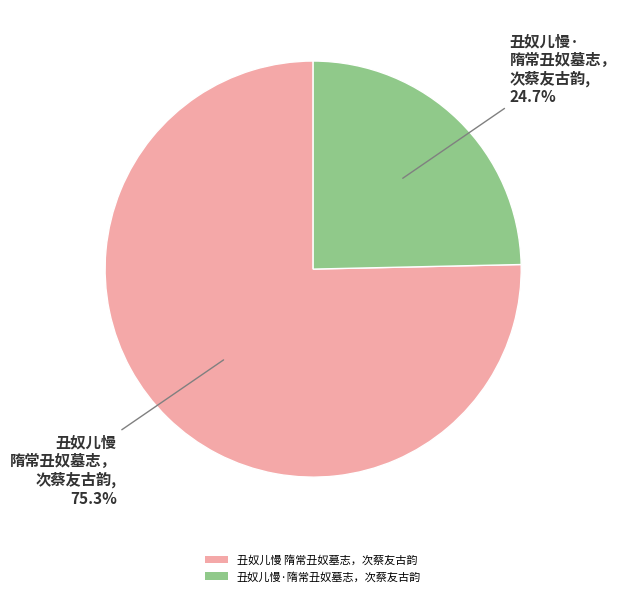

To the nearest percent, what is the difference between the 丑奴儿慢·隋常丑奴墓志，次蔡友古韵 and 丑奴儿慢 隋常丑奴墓志，次蔡友古韵 slice percentages?

51%